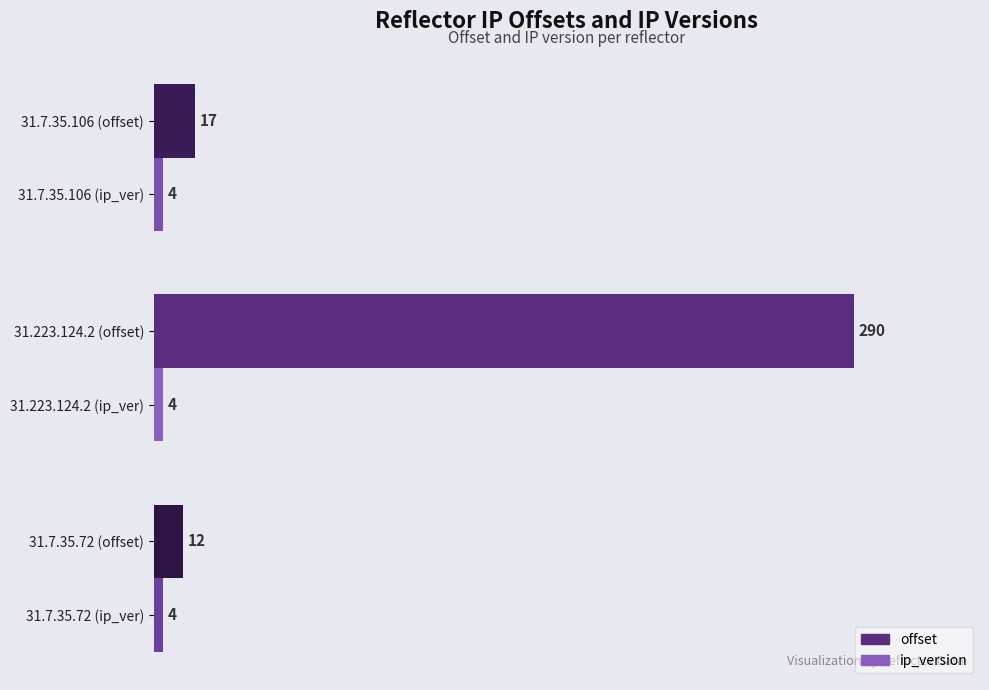

What is the approximate value of ip_version at 31.223.124.2 (offset)?

4